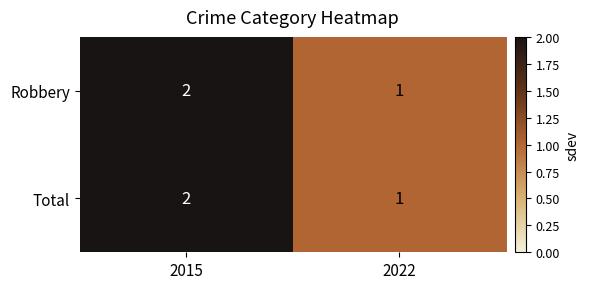

Rank the categories by Robbery value from highest to lowest.

2015, 2022